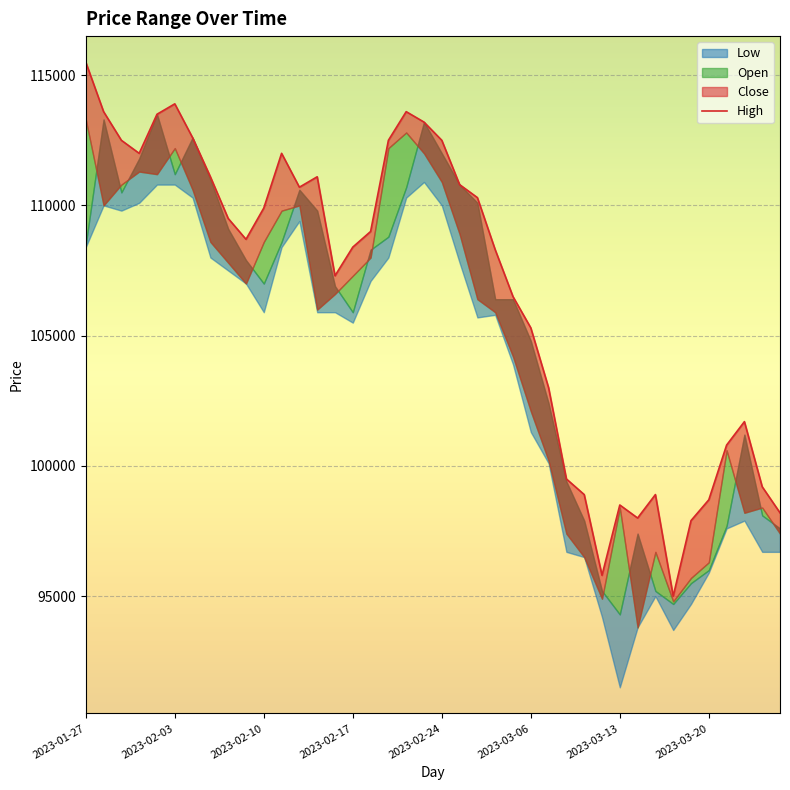

Does the chart display data point markers on the line(s)?

No